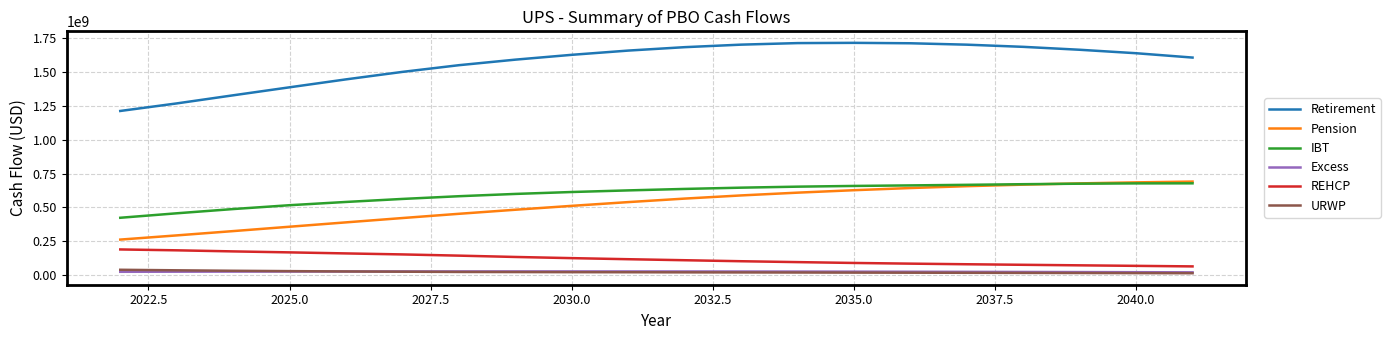

What is the difference between the second highest and second lowest values in the REHCP series?

114875922.4